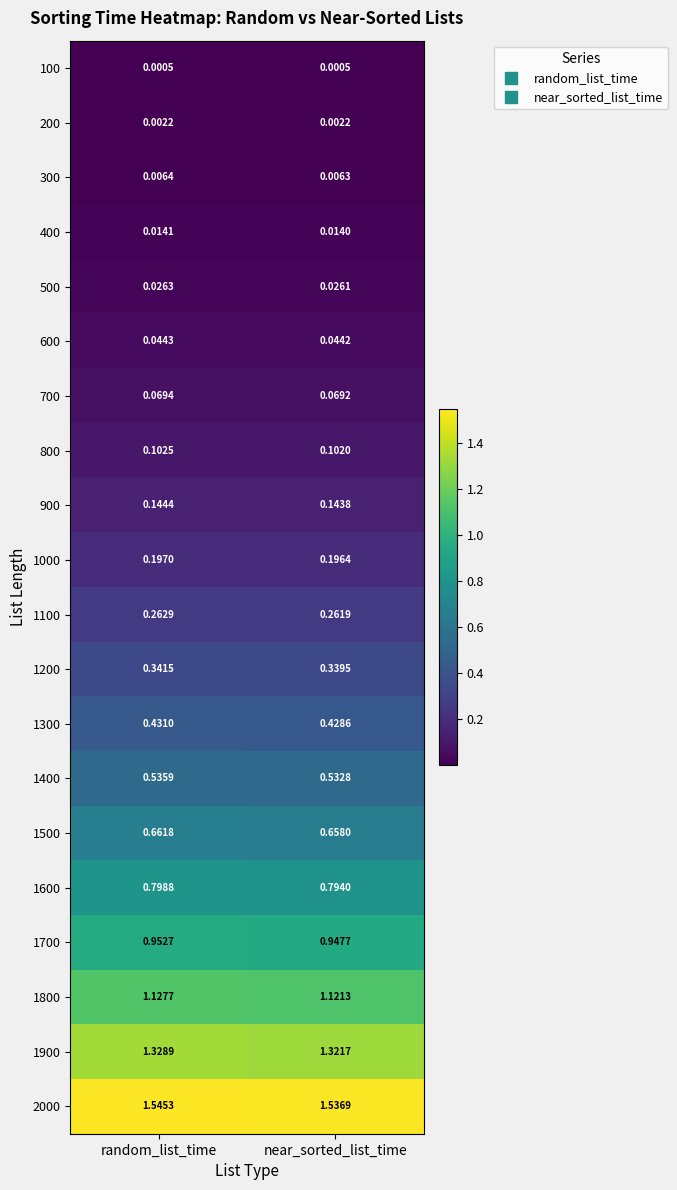

At which category is the sum across all series the highest?

random_list_time